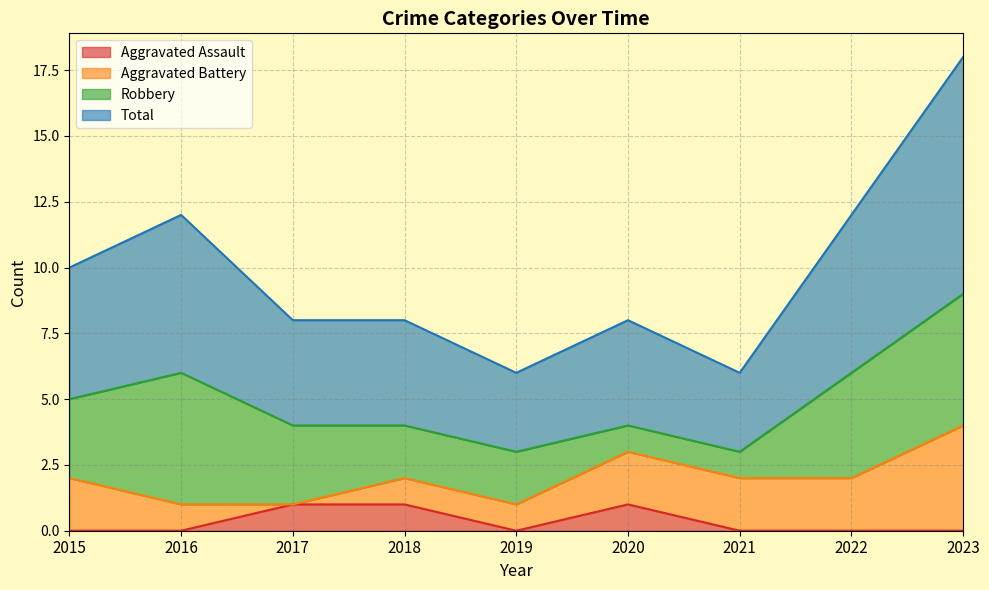

Does the chart have visible grid lines?

Yes